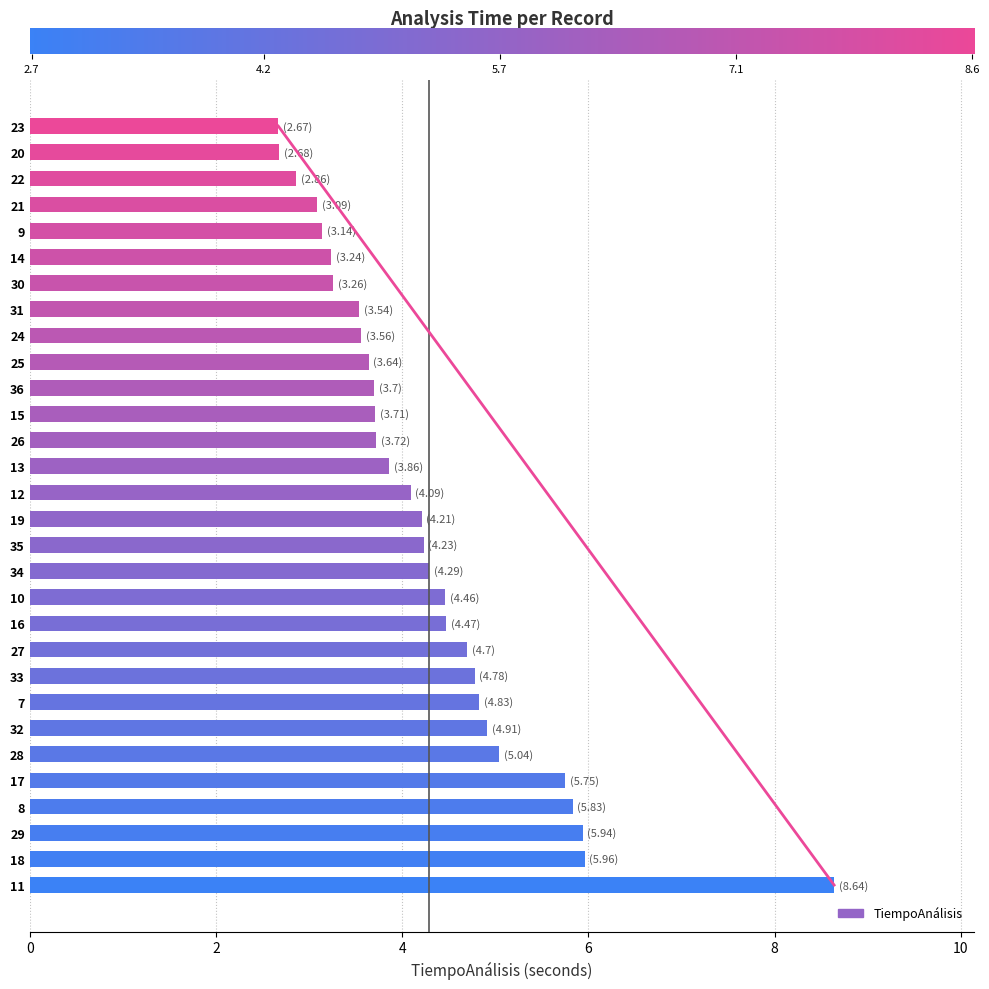

What is the label of the 8th bar from the left?

7